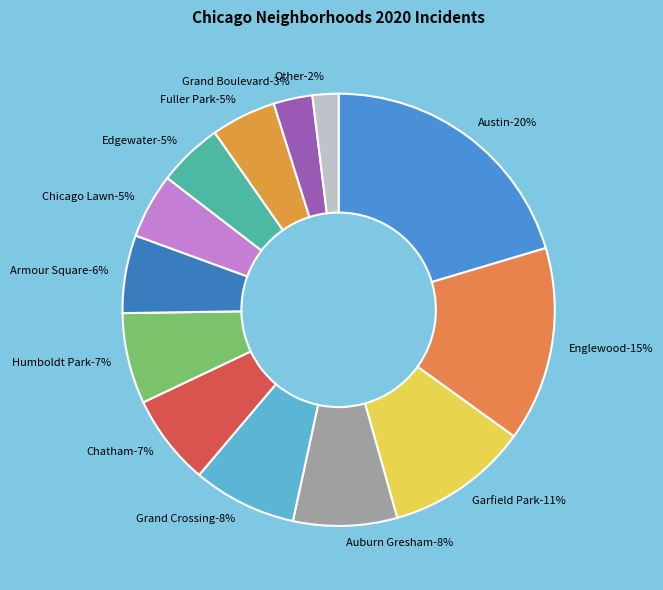

To the nearest percent, what is the average slice percentage?

8%